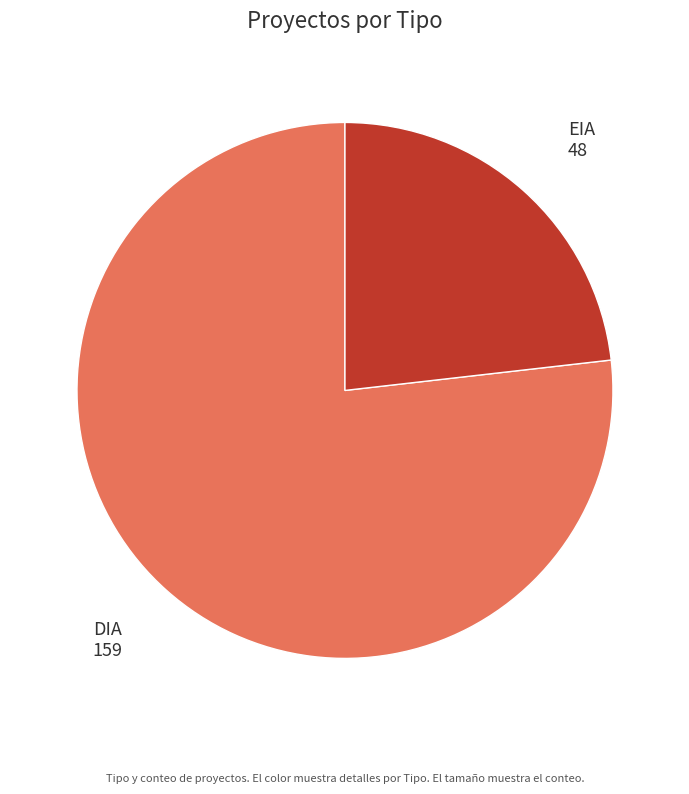

Which slice is the smallest?

EIA